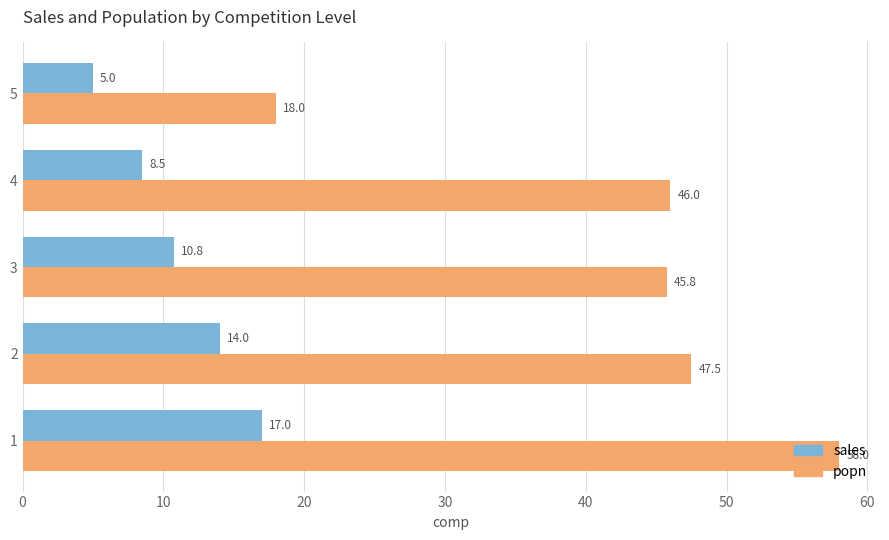

What is the difference between the highest and lowest values at 2?

33.5